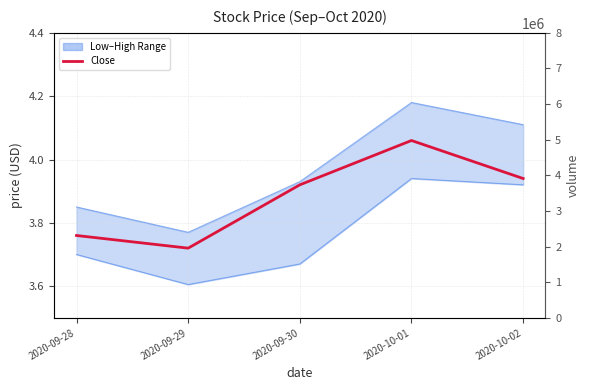

Which category has the highest value in the Low series?

2020-10-01